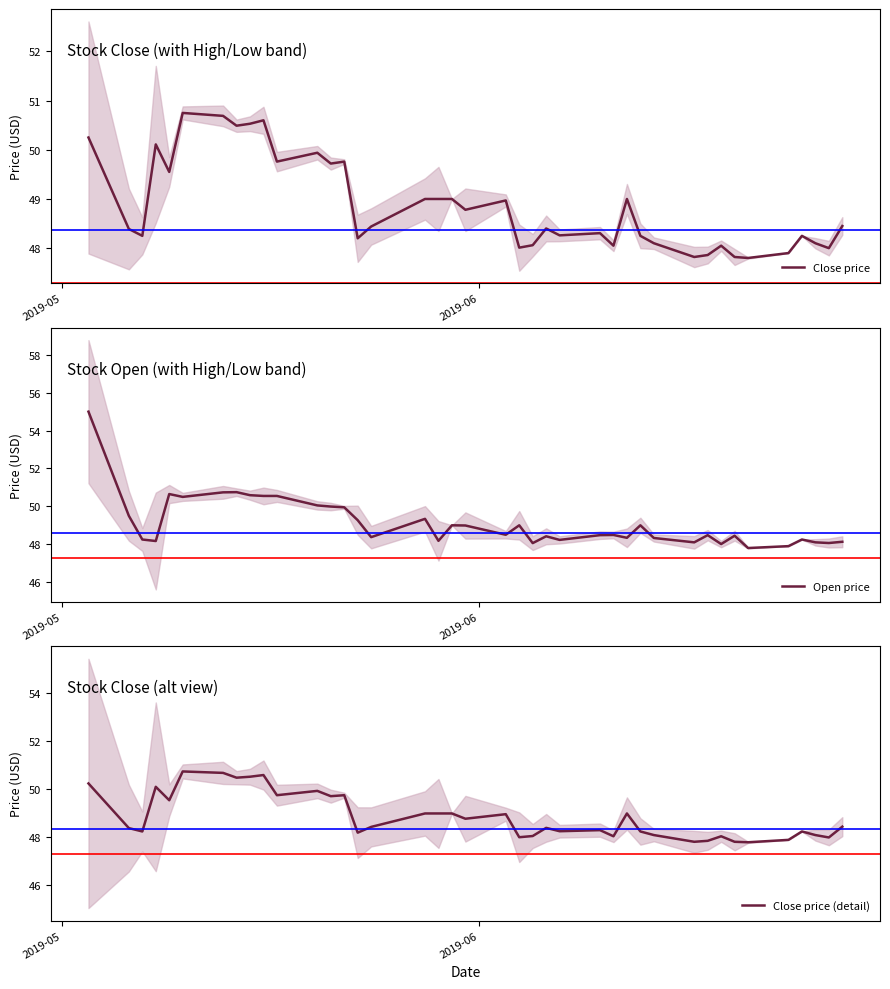

After their last crossing, which series has the higher values: Close price (detail) or Open price?

Close price (detail)